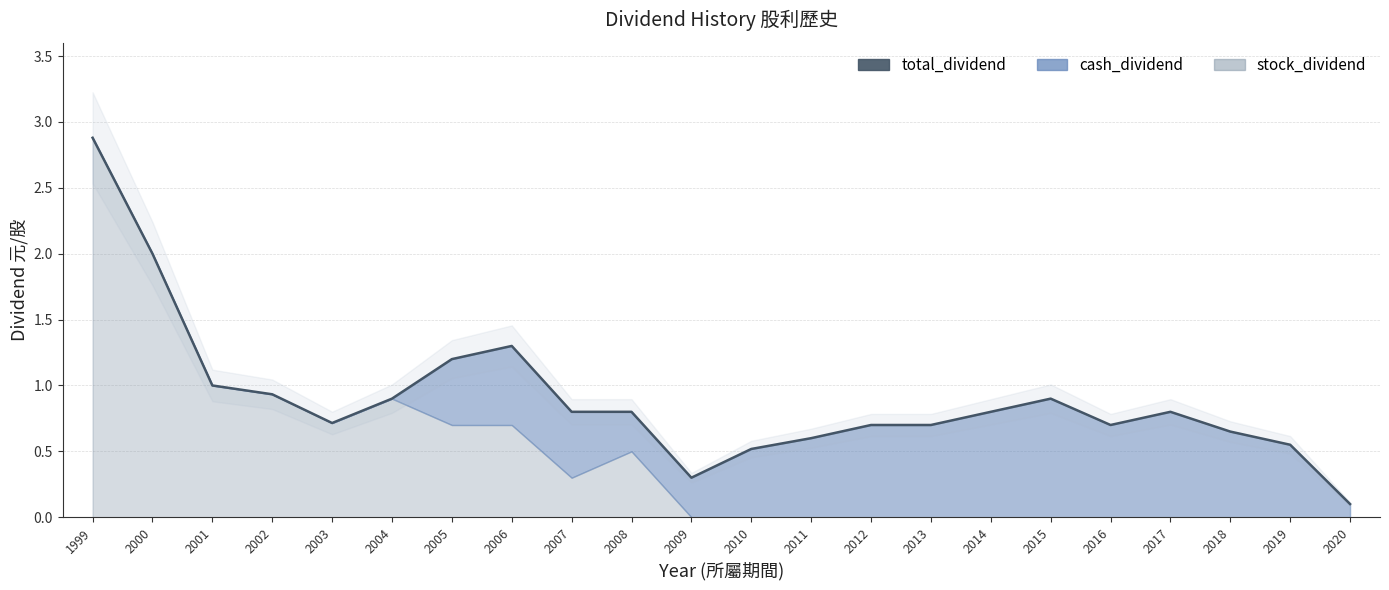

At which label is the value closest to 1?

2001